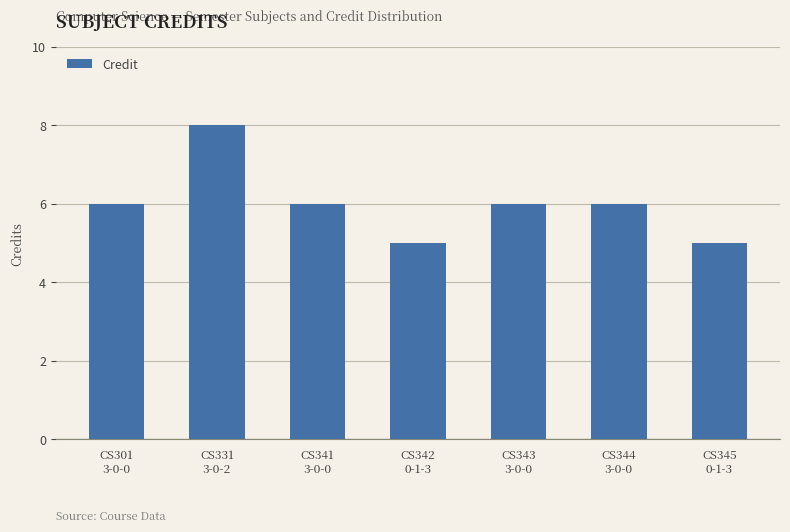

How many bars are there in total?

7